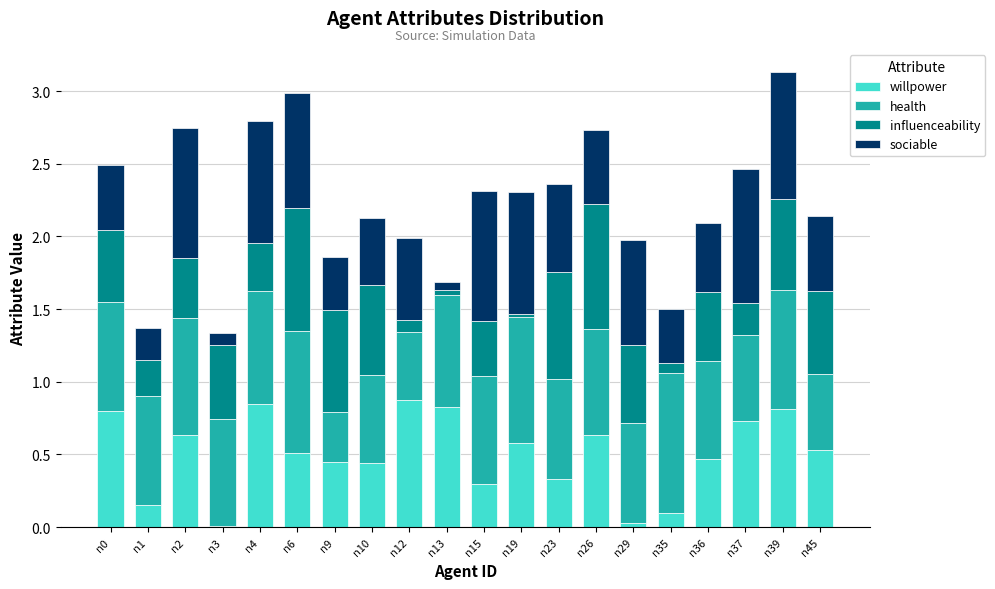

Does the chart contain stacked bars?

Yes